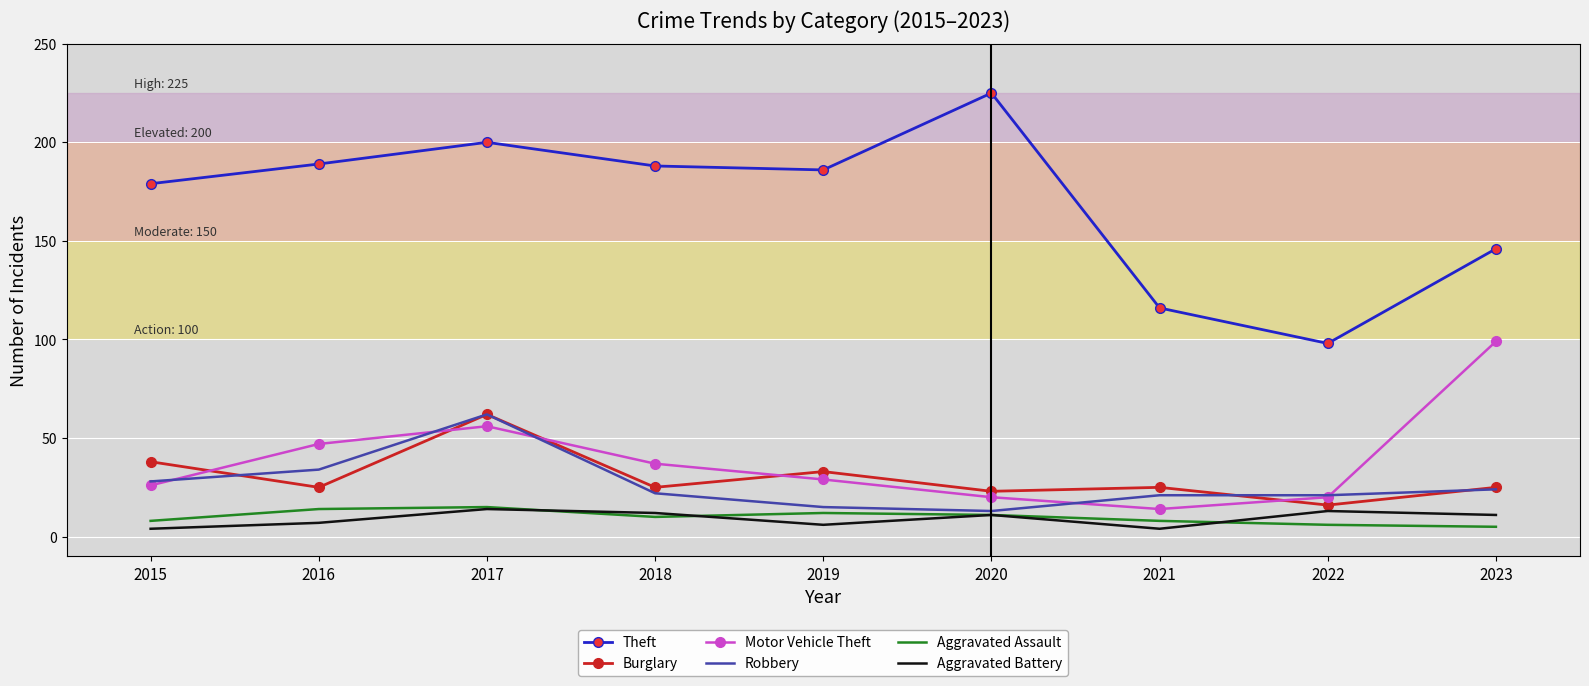

At which category is the sum across all series the highest?

2017